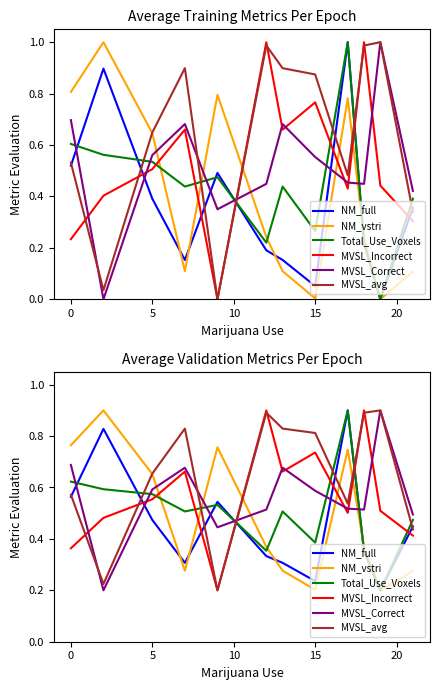

True or false: Total_Use_Voxels and MVSL_Correct cross at least once.

True